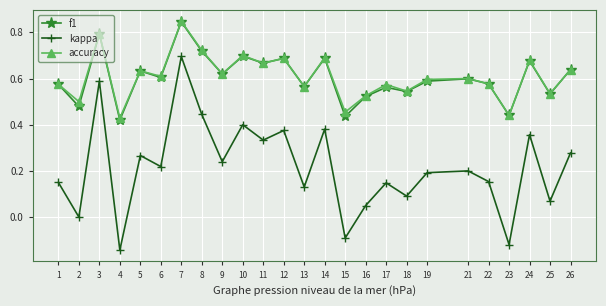

Which series has the largest range (max minus min)?

kappa